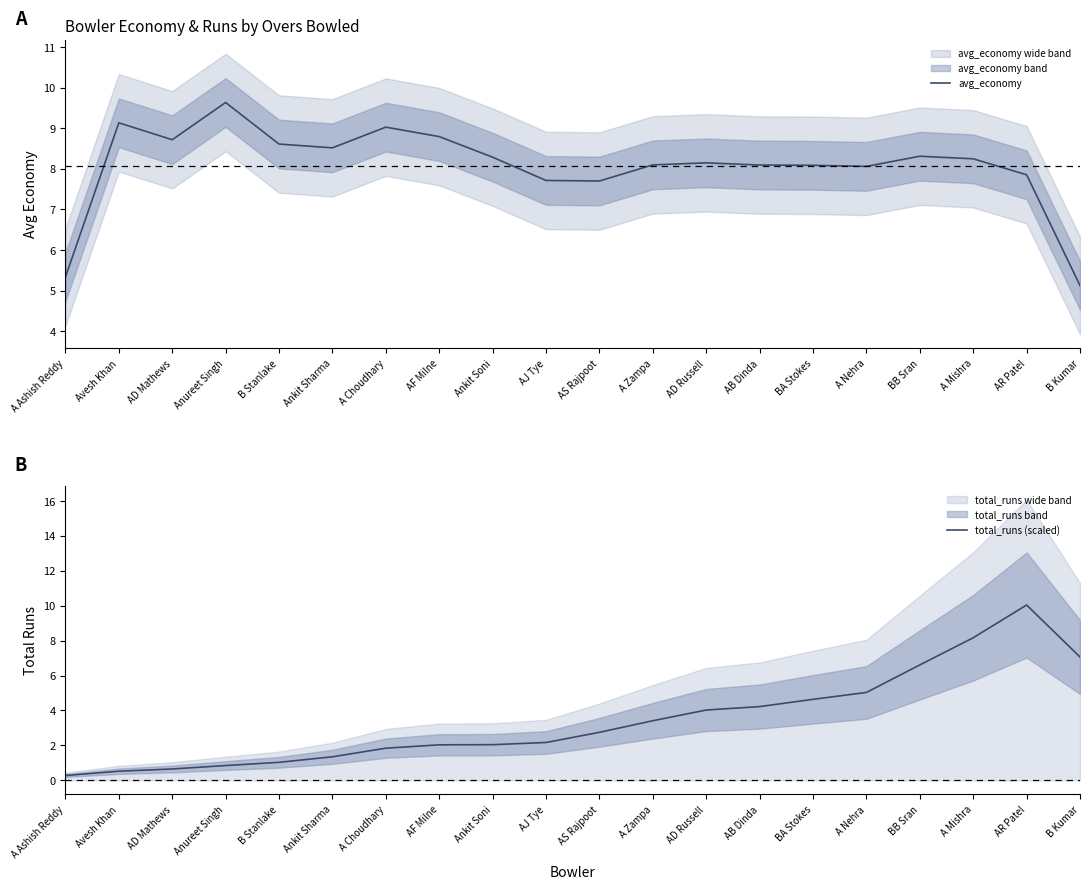

Reading left to right, extract all data points from this chart.

avg_economy: A Ashish Reddy=5.3	Avesh Khan=9.1	AD Mathews=8.7	Anureet Singh=9.6	B Stanlake=8.6	Ankit Sharma=8.5	A Choudhary=9.0	AF Milne=8.8	Ankit Soni=8.3	AJ Tye=7.7	AS Rajpoot=7.7	A Zampa=8.1	AD Russell=8.1	AB Dinda=8.1	BA Stokes=8.1	A Nehra=8.1	BB Sran=8.3	A Mishra=8.2	AR Patel=7.9	B Kumar=5.1
total_runs (scaled): A Ashish Reddy=0.3	Avesh Khan=0.5	AD Mathews=0.6	Anureet Singh=0.8	B Stanlake=1.0	Ankit Sharma=1.3	A Choudhary=1.8	AF Milne=2.0	Ankit Soni=2.0	AJ Tye=2.2	AS Rajpoot=2.7	A Zampa=3.4	AD Russell=4.0	AB Dinda=4.2	BA Stokes=4.6	A Nehra=5.0	BB Sran=6.6	A Mishra=8.2	AR Patel=10.0	B Kumar=7.1